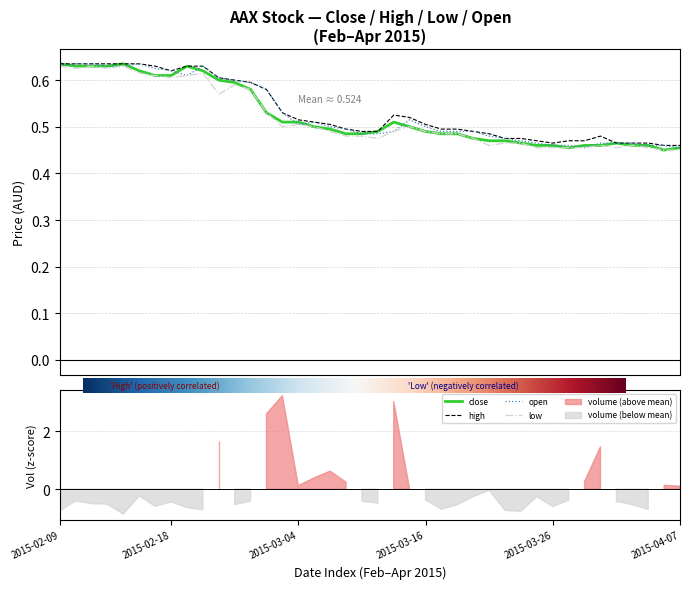

Where is the first local minimum for high?

2015-02-18